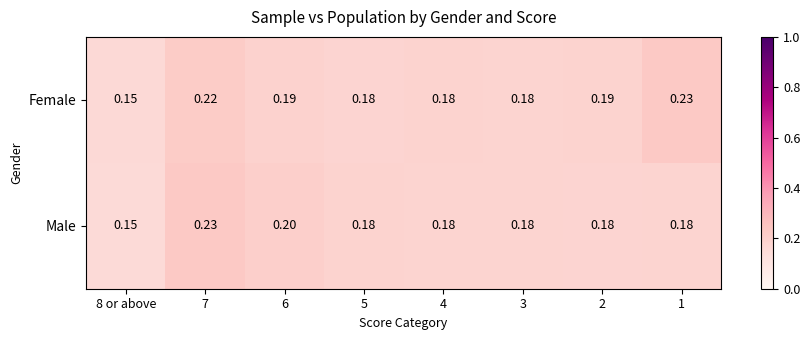

Which series has the largest total across all categories?

Female